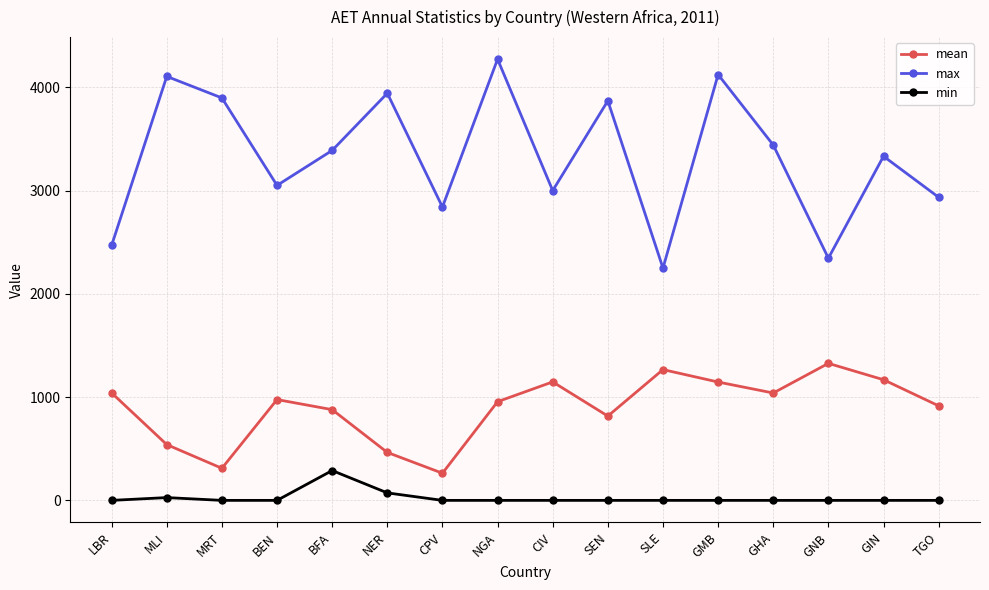

What is the difference between the max values at CPV and LBR?

371.2